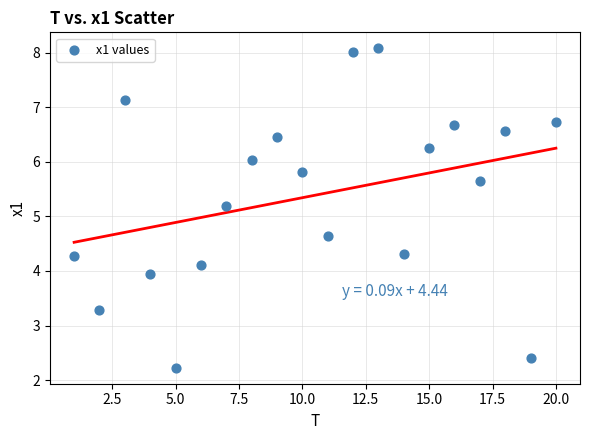

What is the range of X values (max minus min)?

19.0